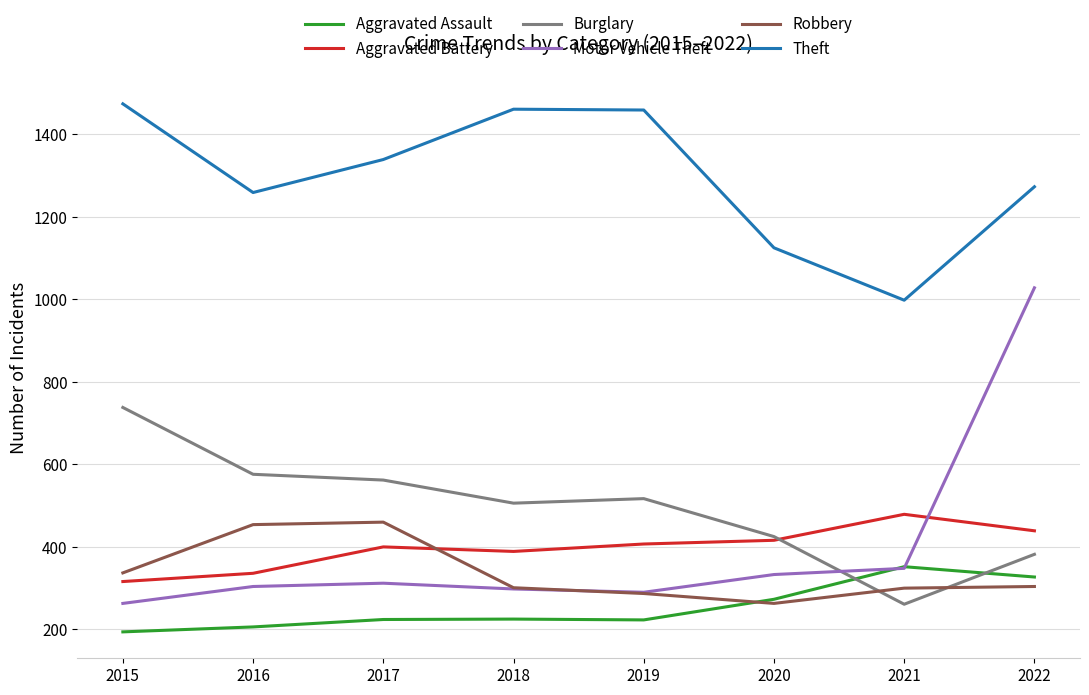

Which series has the largest total across all categories?

Theft